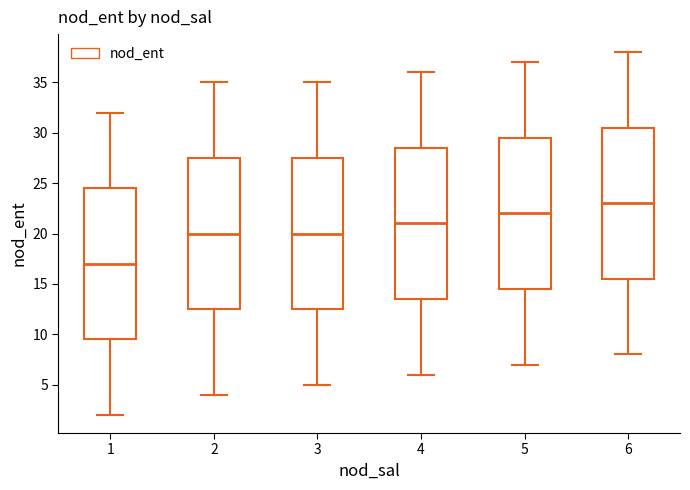

Reading left to right, read every box against the y-axis: the position of its median line, the range the box covers, and the ends of its whiskers. The values are not printed on the chart, so give them approximately, as read against the axis.

1: median 17.0, box 9.5 to 24.5, whiskers 2.0 to 32.0
2: median 20.0, box 12.5 to 27.5, whiskers 4.0 to 35.0
3: median 20.0, box 12.5 to 27.5, whiskers 5.0 to 35.0
4: median 21.0, box 13.5 to 28.5, whiskers 6.0 to 36.0
5: median 22.0, box 14.5 to 29.5, whiskers 7.0 to 37.0
6: median 23.0, box 15.5 to 30.5, whiskers 8.0 to 38.0